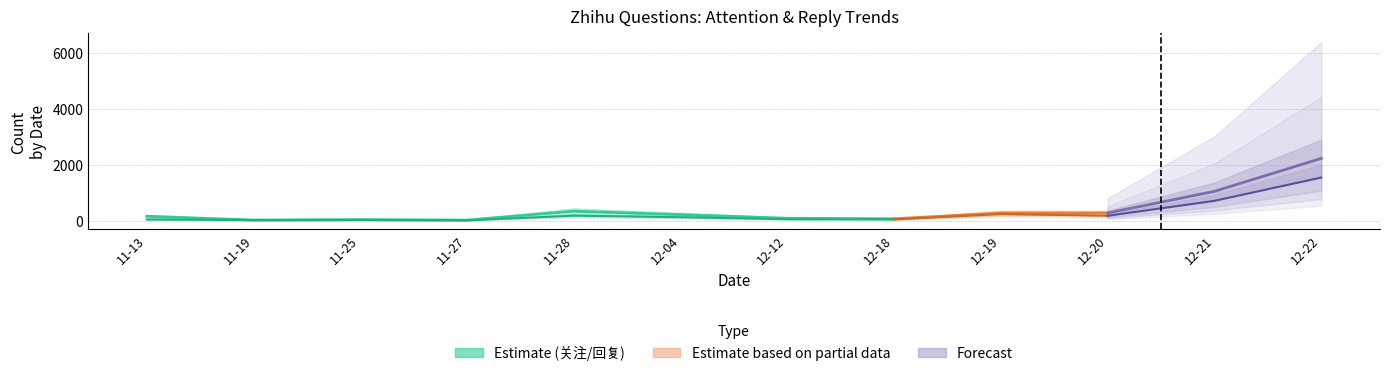

What is the spread (max minus min) of values at 2023-12-22?

683